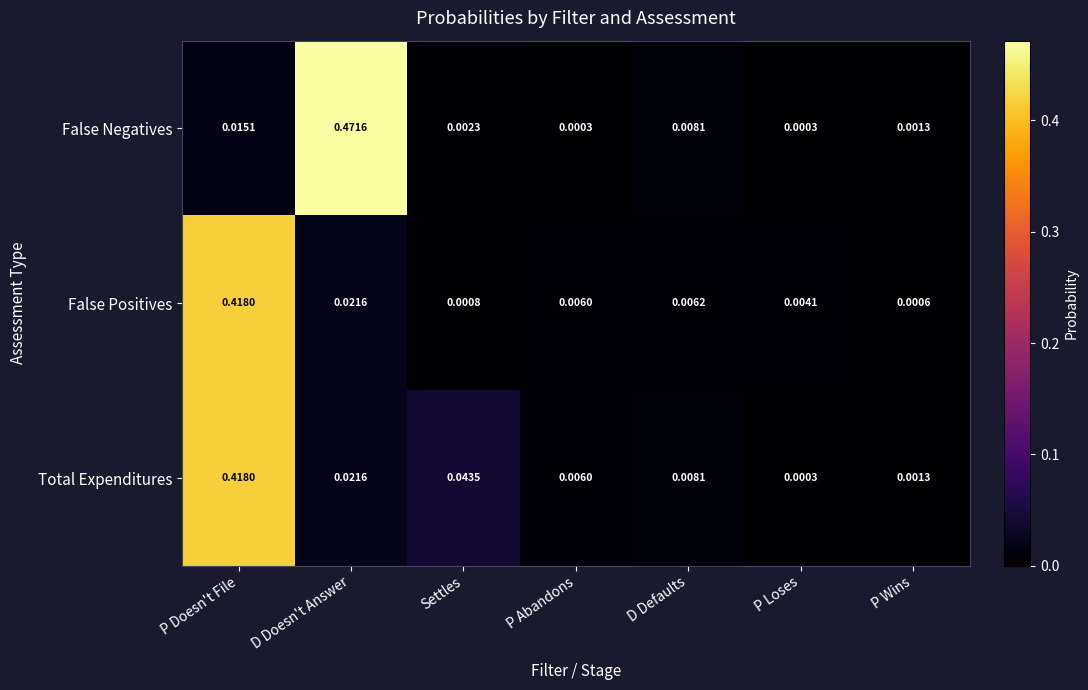

Rank the categories by False Positives value from lowest to highest.

P Wins, Settles, P Loses, P Abandons, D Defaults, D Doesn't Answer, P Doesn't File